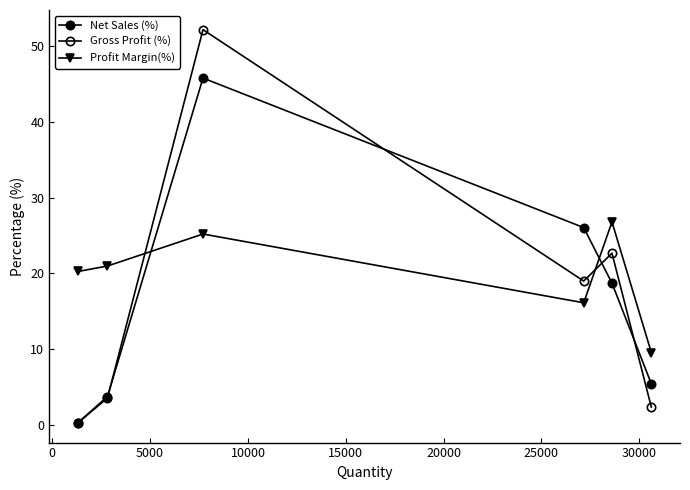

Reading left to right, extract all data points from this chart.

Net Sales (%): 0.3	3.7	45.8	26.1	18.7	5.4
Gross Profit (%): 0.3	3.5	52.2	19.0	22.7	2.3
Profit Margin(%): 20.3	21.0	25.2	16.1	26.8	9.6